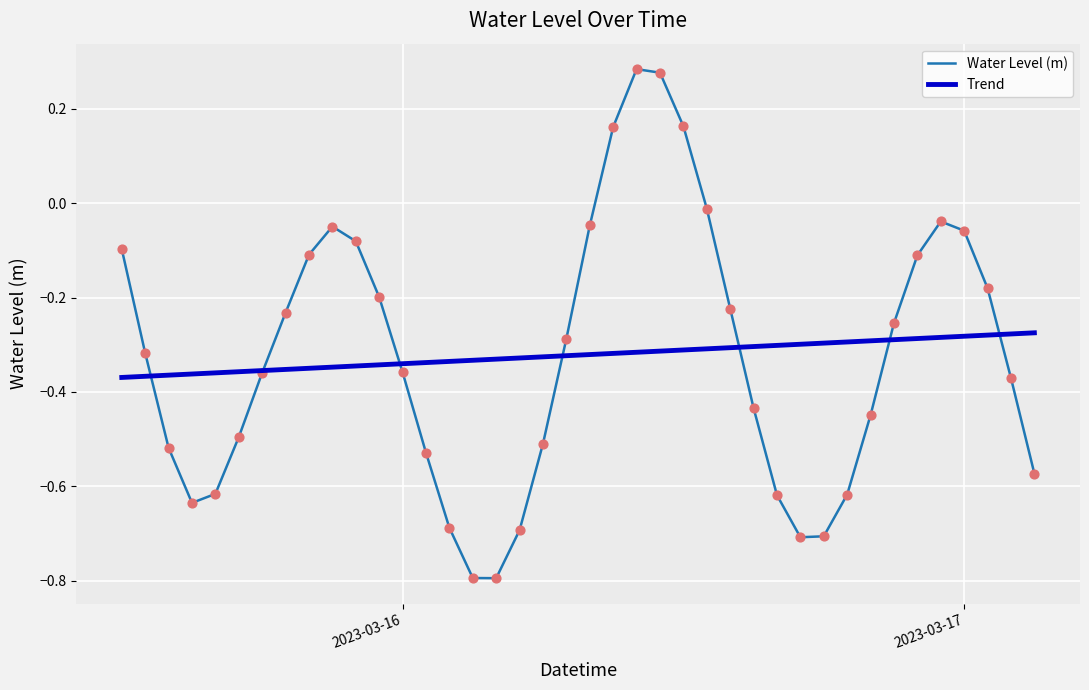

What is the change in value from 2023-03-15 19:00:00 to 2023-03-16 02:00:00?

-0.5